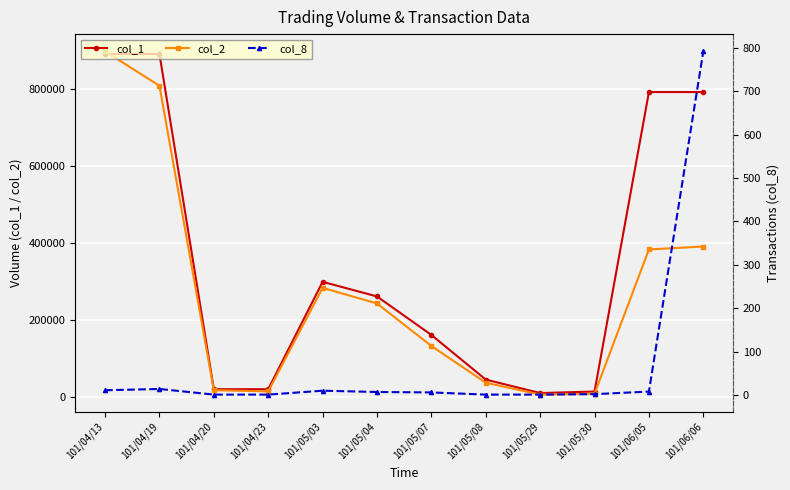

Reading left to right, list all the values displayed in this chart.

col_1: 891000	891000	20000	20000	299000	261000	161000	45000	10000	14000	792000	792000
col_2: 897930	808230	17400	14400	283390	242710	132370	36900	6000	8120	383130	390720
col_8: 11	14	1	1	10	7	6	1	1	2	8	792